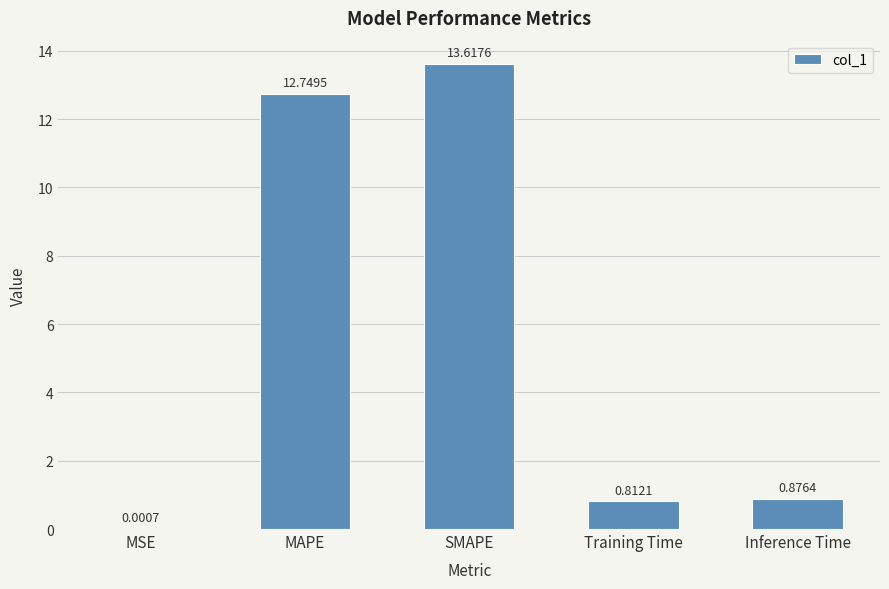

Where is the data nearest to the value 6?

Inference Time